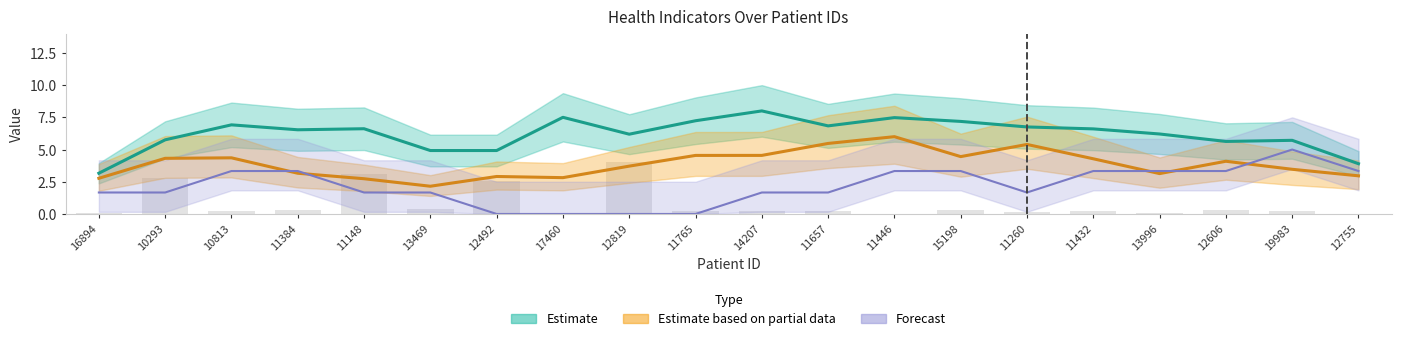

Which has a higher value, 10293 or 12819?

12819